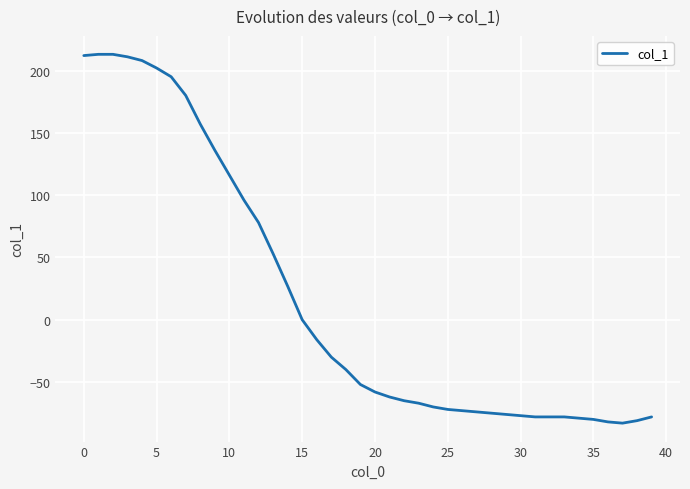

How many values are below -52?

20